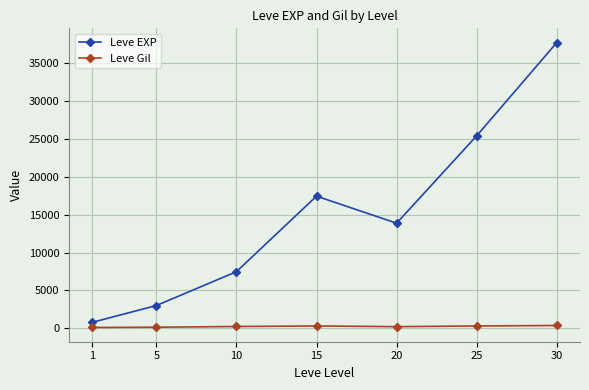

True or false: Leve Gil and Leve EXP intersect in this chart.

False